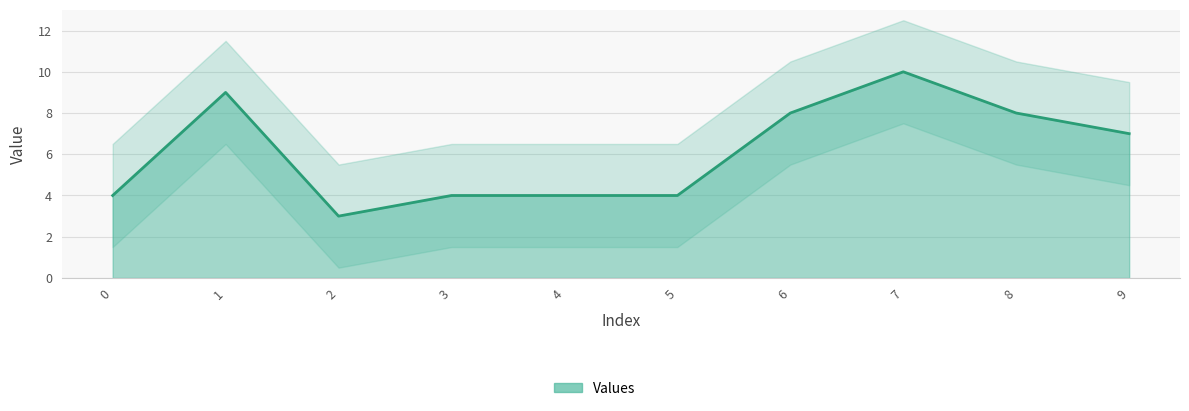

How many values are between 4 and 8?

7